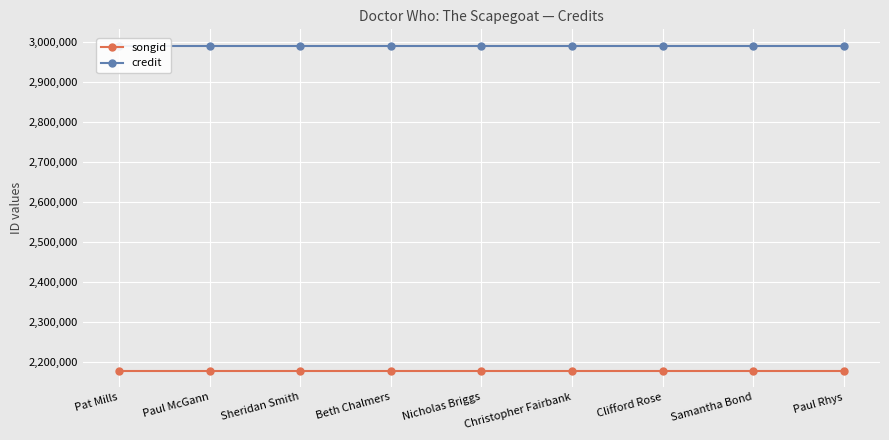

What is the difference between the highest and lowest values at Beth Chalmers?

813780